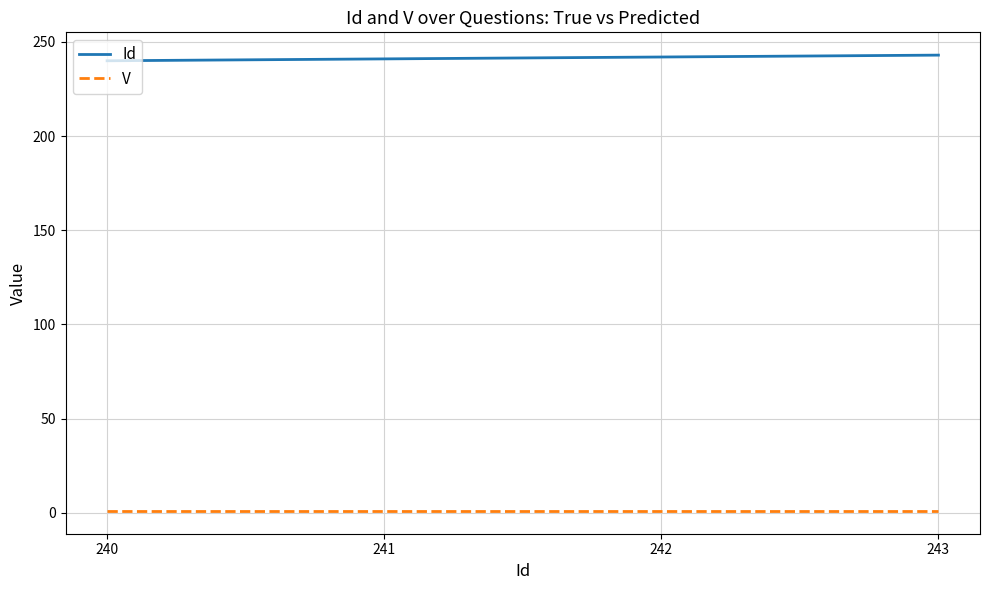

Is the value of V at 242 greater than the value of Id at 241?

No